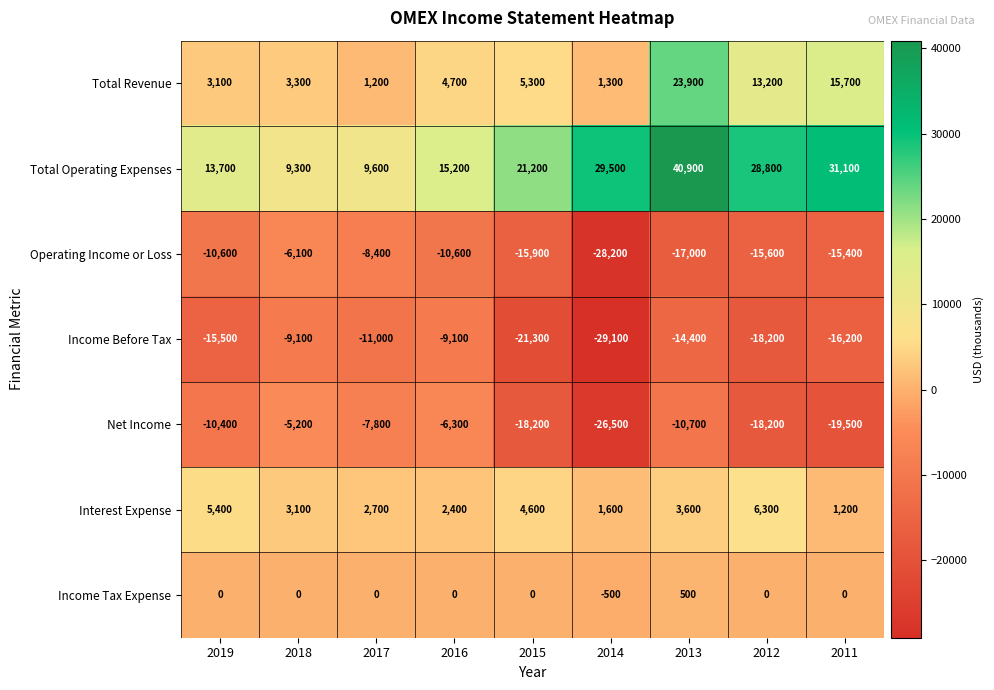

At which label does Total Revenue reach its peak?

2013